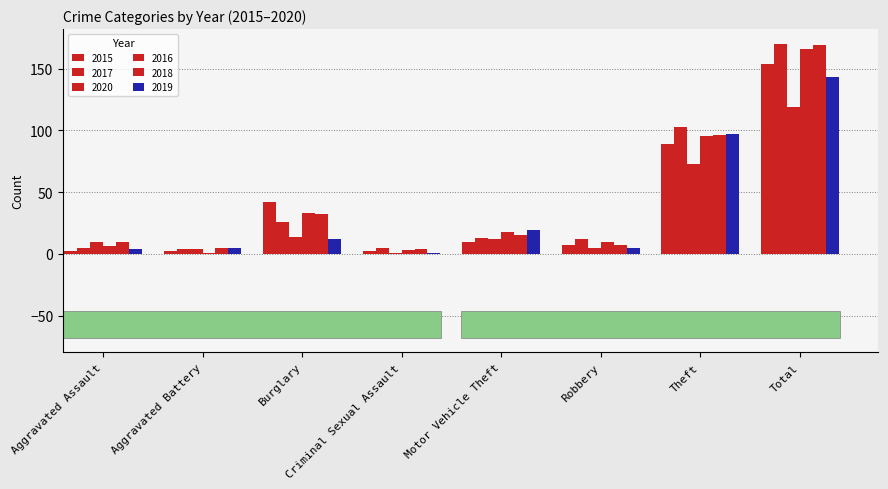

At which category is the sum across all series the highest?

Total